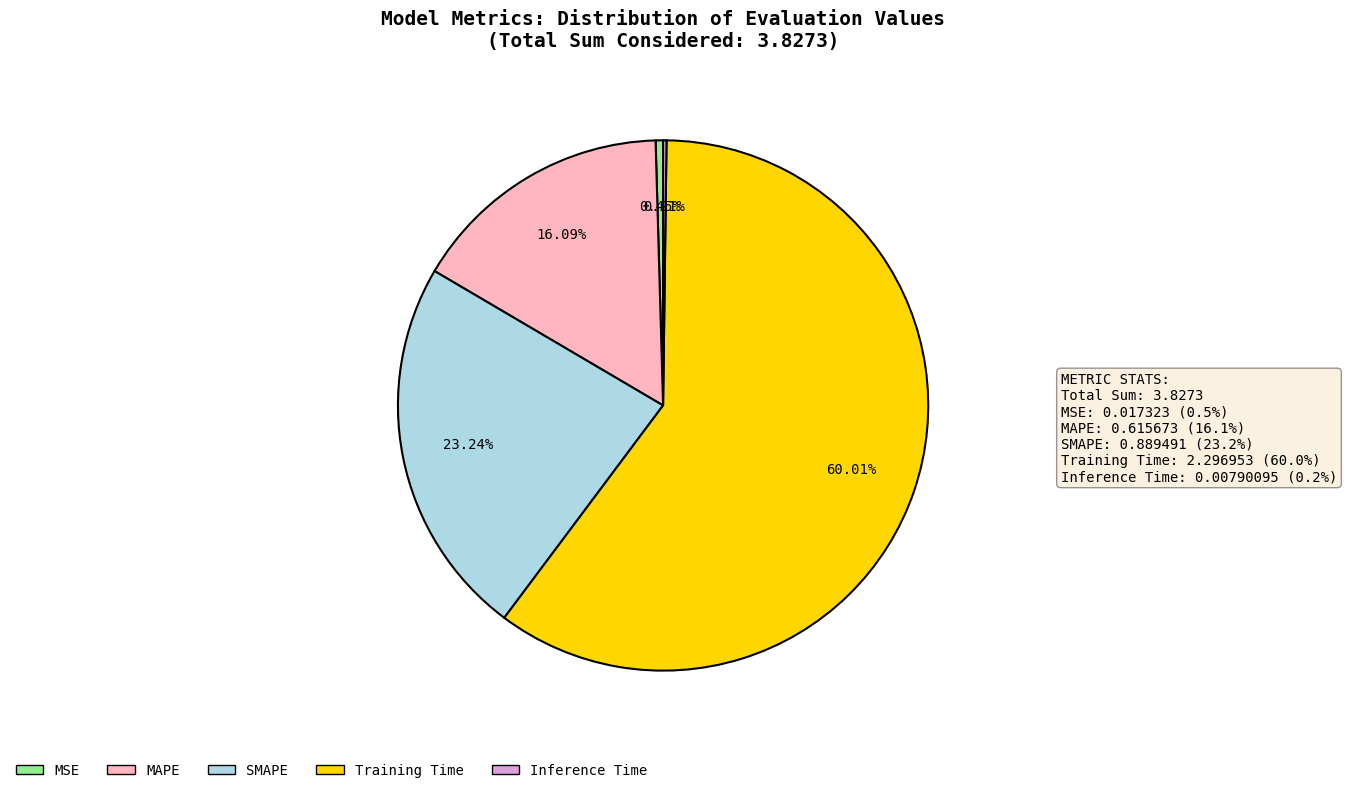

To the nearest percent, what is the average slice percentage?

20%